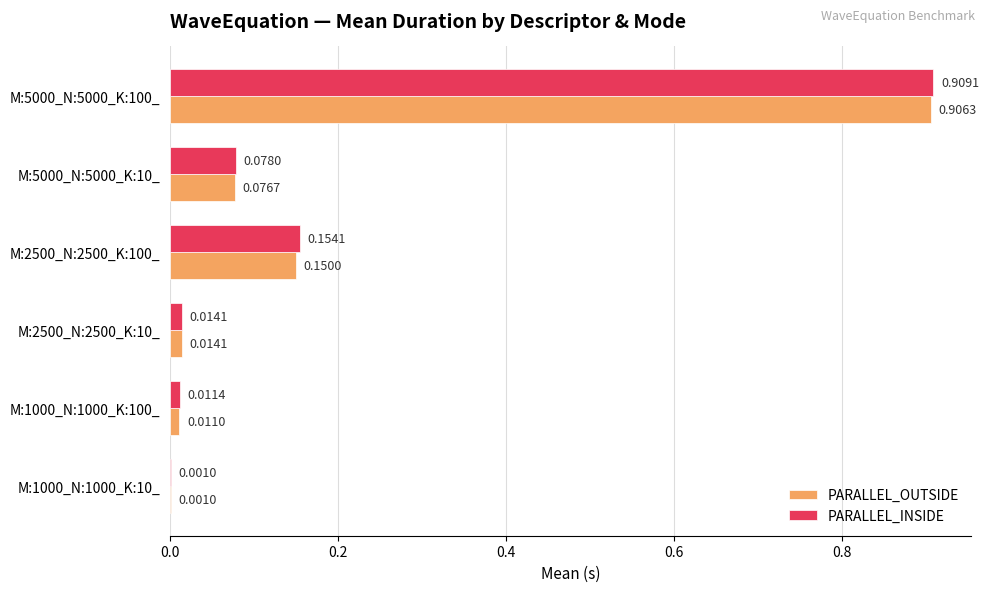

At which category is the sum across all series the highest?

M:5000_N:5000_K:100_